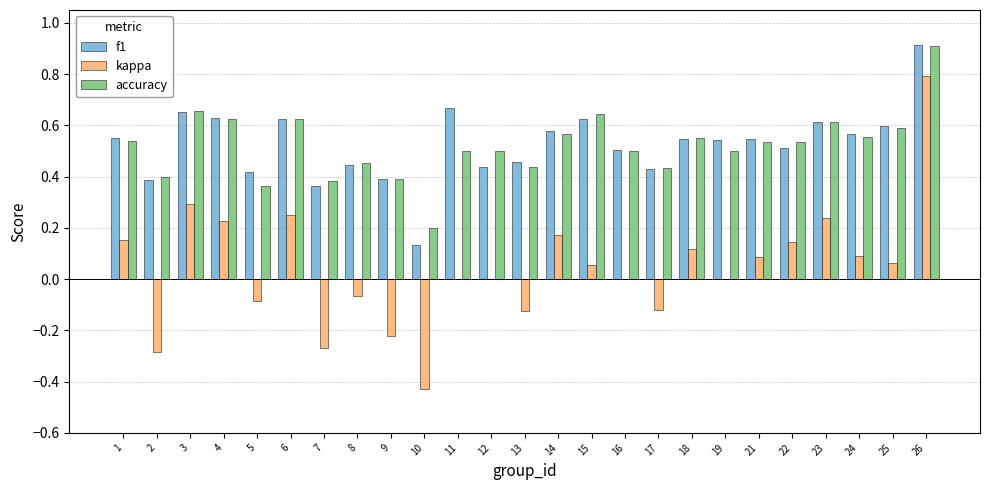

Is the value of kappa at 11 greater than the value of accuracy at 21?

No